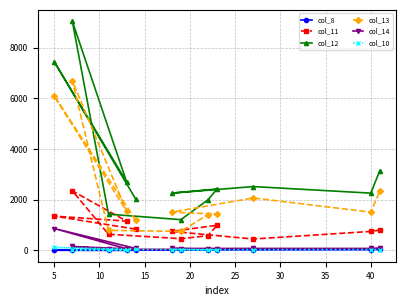

Which series has the widest spread of values?

col_12